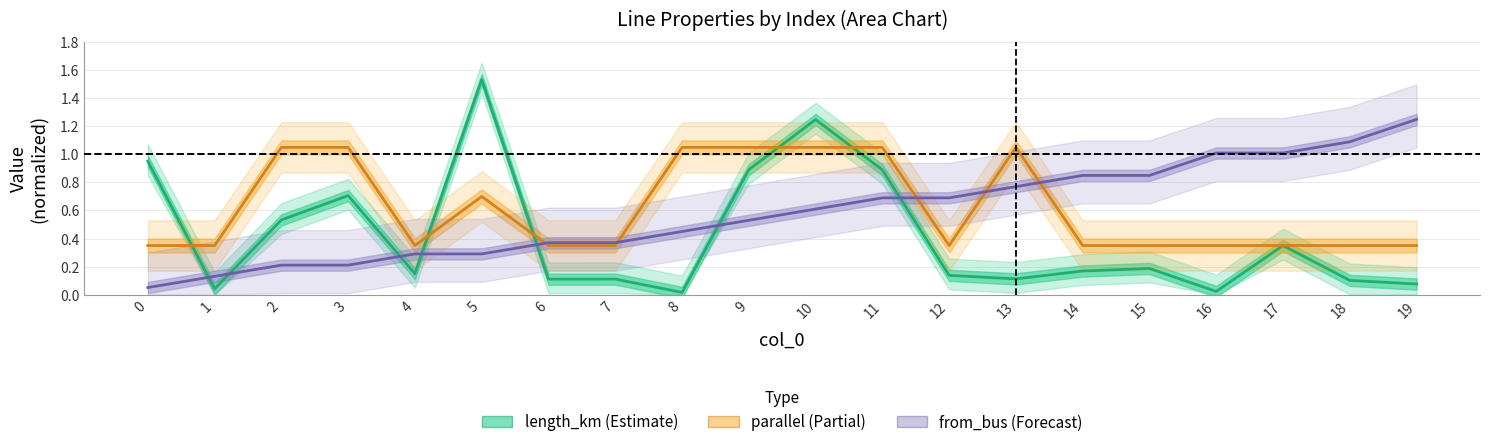

What is the highest value of the parallel (scaled) series?

1.0